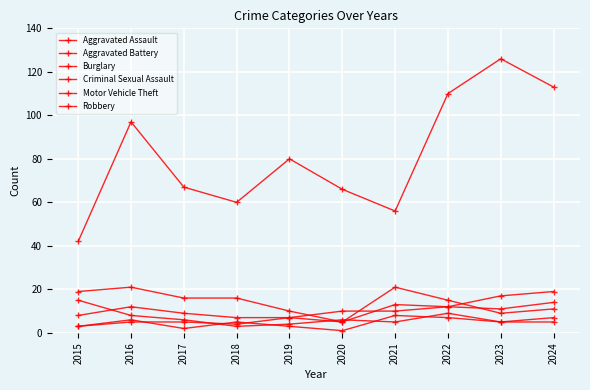

What is the greatest value displayed?

126